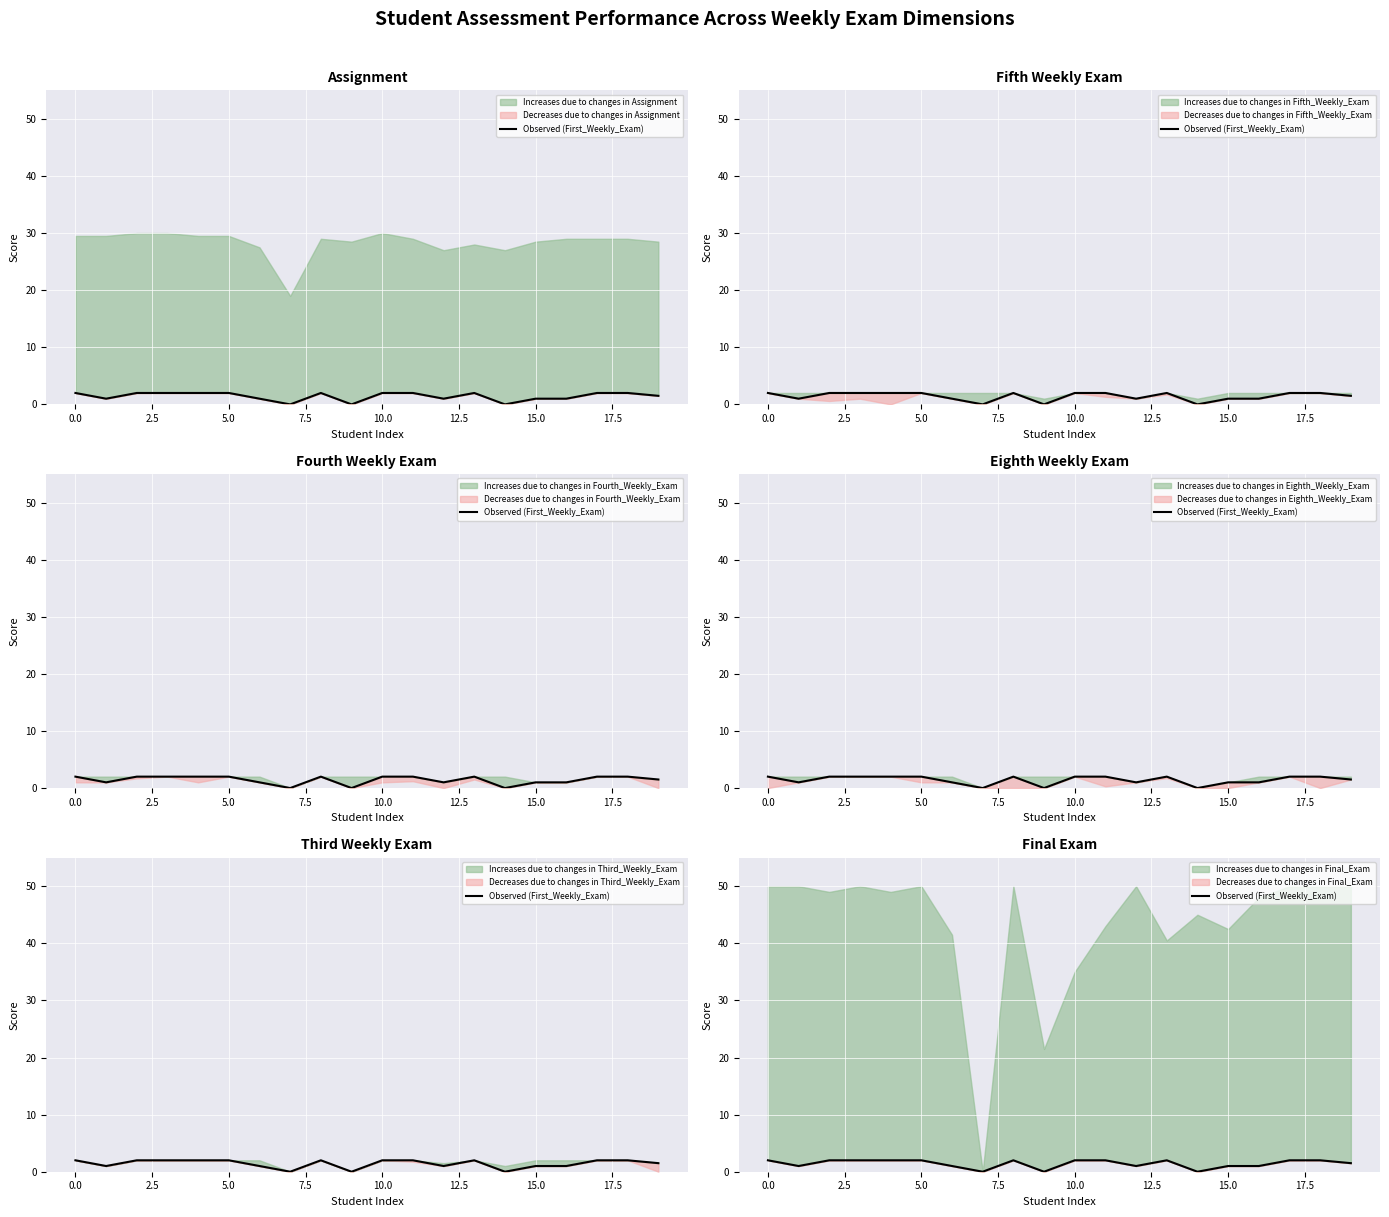

How many points are lower than both their immediate neighbors (excluding endpoints)?

5